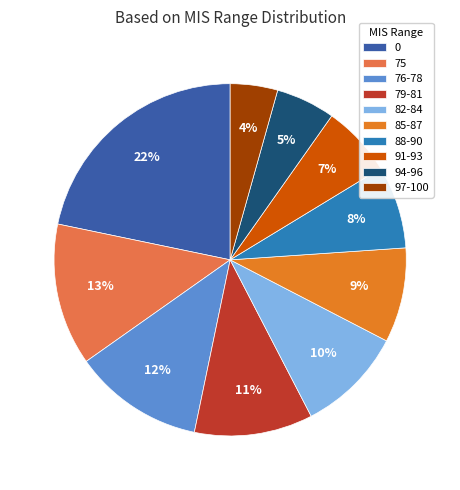

What is the ratio of the value at 0 to the value at 76-78?

1.8